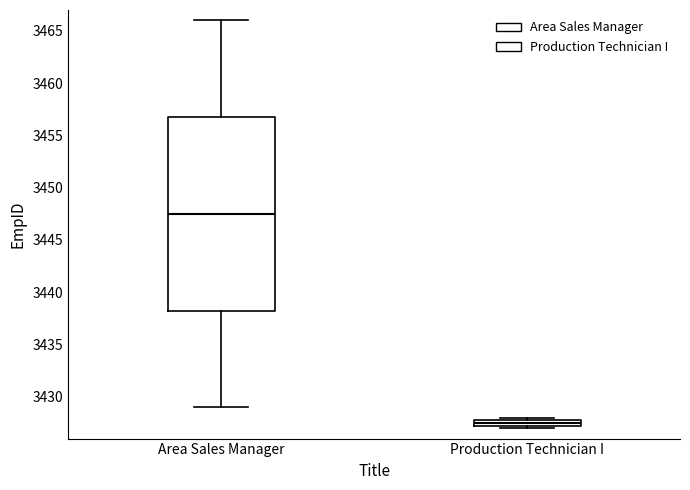

Where does the lower whisker of the box for Area Sales Manager end on the y-axis? The values are not printed on the chart, so give them approximately, as read against the axis.

3429.0